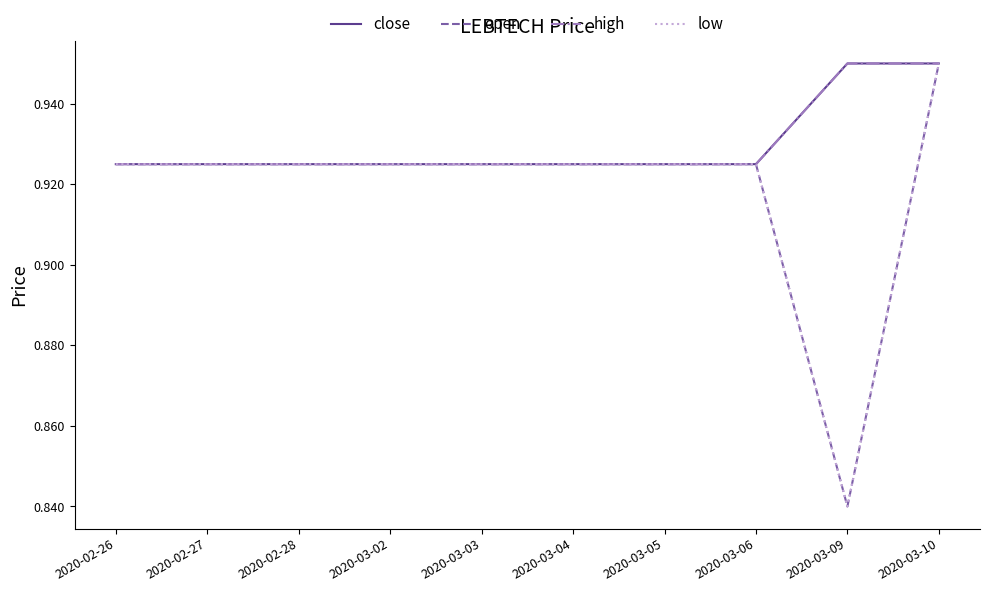

Which category has the lowest value across all series?

2020-03-09